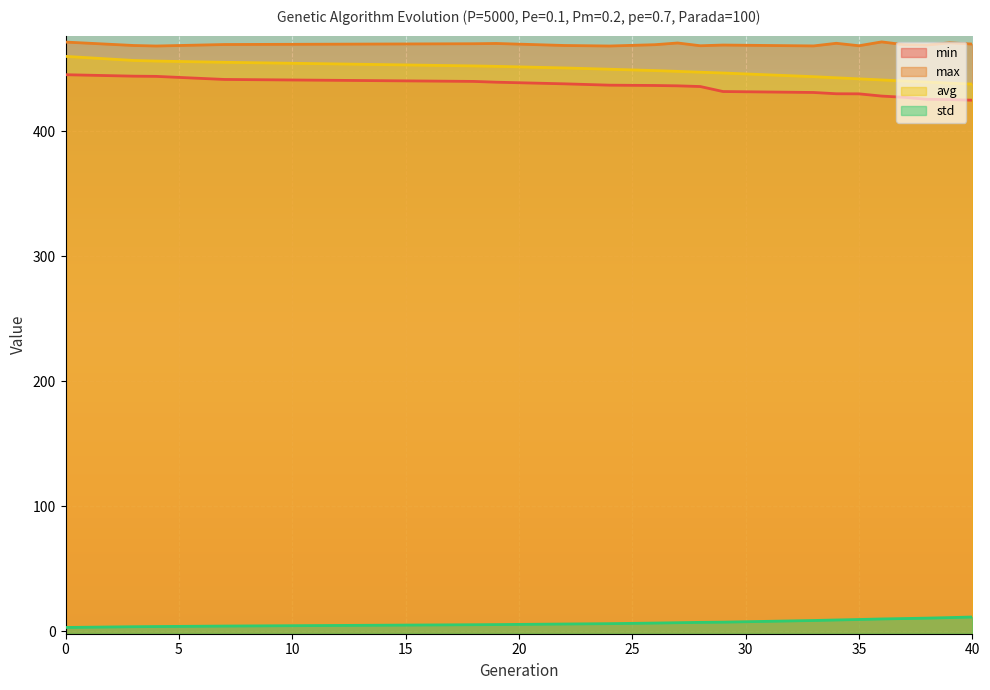

Which series changed the most between 27 and 34?

min